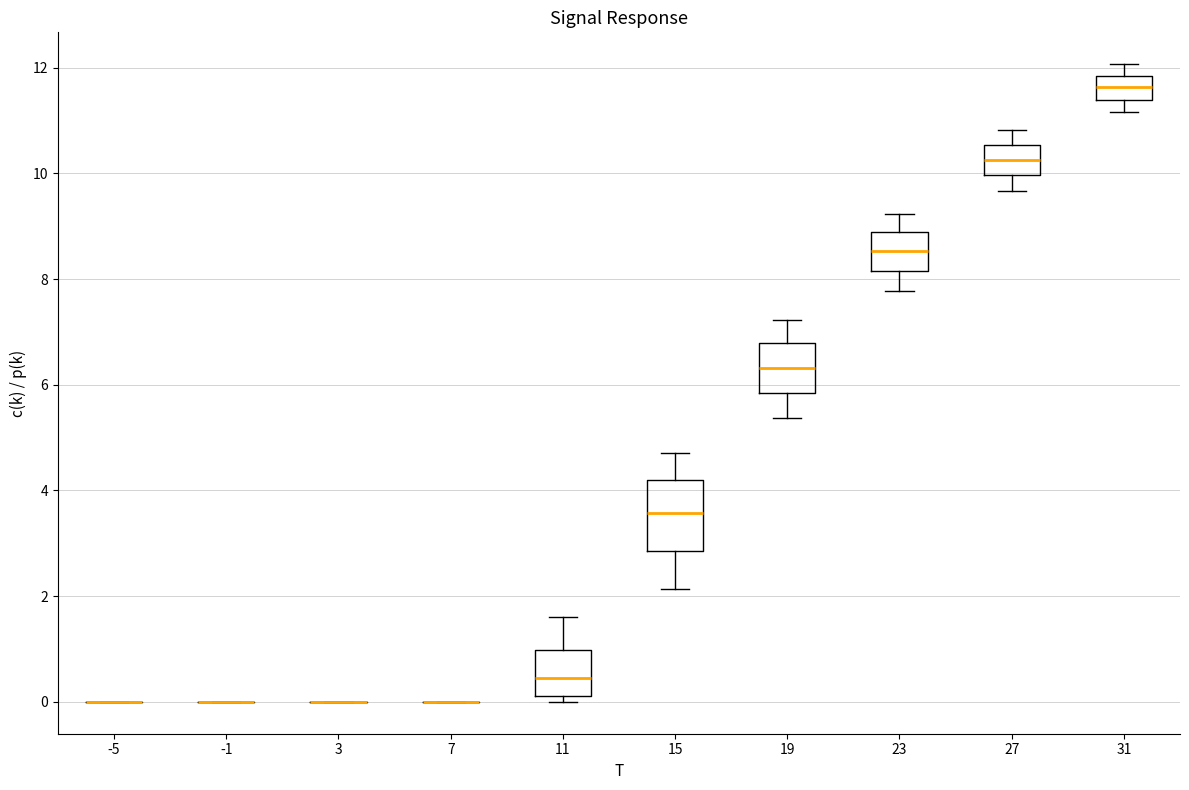

Where does the upper whisker of the box at x = 23 end on the y-axis? The values are not printed on the chart, so give them approximately, as read against the axis.

9.2